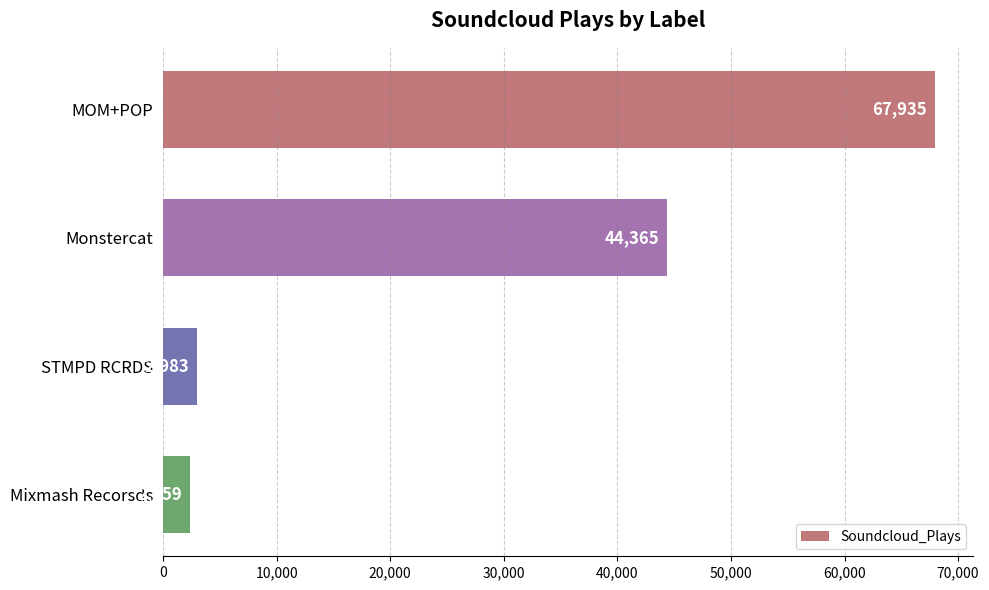

How many bars are there in total?

4